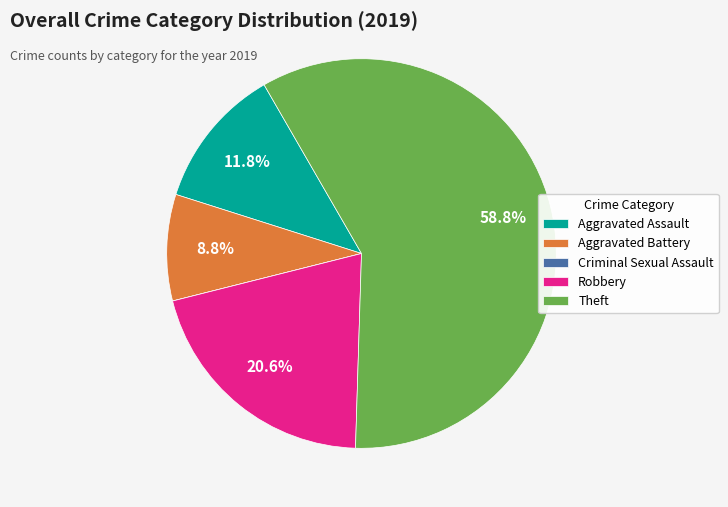

Which category accounts for the majority?

Theft